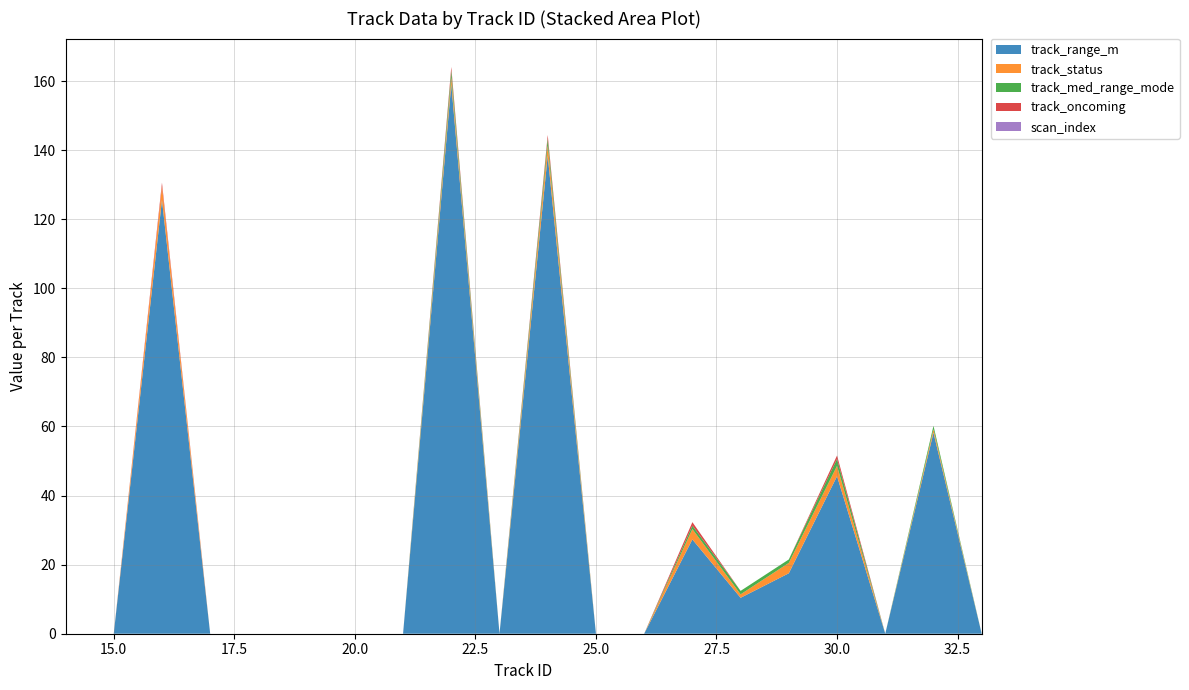

Reading left to right, transcribe all the data shown in this chart.

track_range_m: 0.0	0.0	125.6	0.0	0.0	0.0	0.0	0.0	159.1	0.0	138.4	0.0	0.0	27.3	10.4	17.5	45.6	0.0	58.2	0.0
track_status: 0.0	0.0	4.0	0.0	0.0	0.0	0.0	0.0	2.0	0.0	3.0	0.0	0.0	3.0	1.0	3.0	3.0	0.0	1.0	0.0
track_med_range_mode: 0.0	0.0	0.0	0.0	0.0	0.0	0.0	0.0	2.0	0.0	2.0	0.0	0.0	1.0	1.0	1.0	2.0	0.0	1.0	0.0
track_oncoming: 0.0	0.0	1.0	0.0	0.0	0.0	0.0	0.0	1.0	0.0	1.0	0.0	0.0	1.0	0.0	0.0	1.0	0.0	0.0	0.0
scan_index: 0.0	0.0	0.0	0.0	0.0	0.0	0.0	0.0	0.0	0.0	0.0	0.0	0.0	0.0	0.0	0.0	0.0	0.0	0.0	0.0